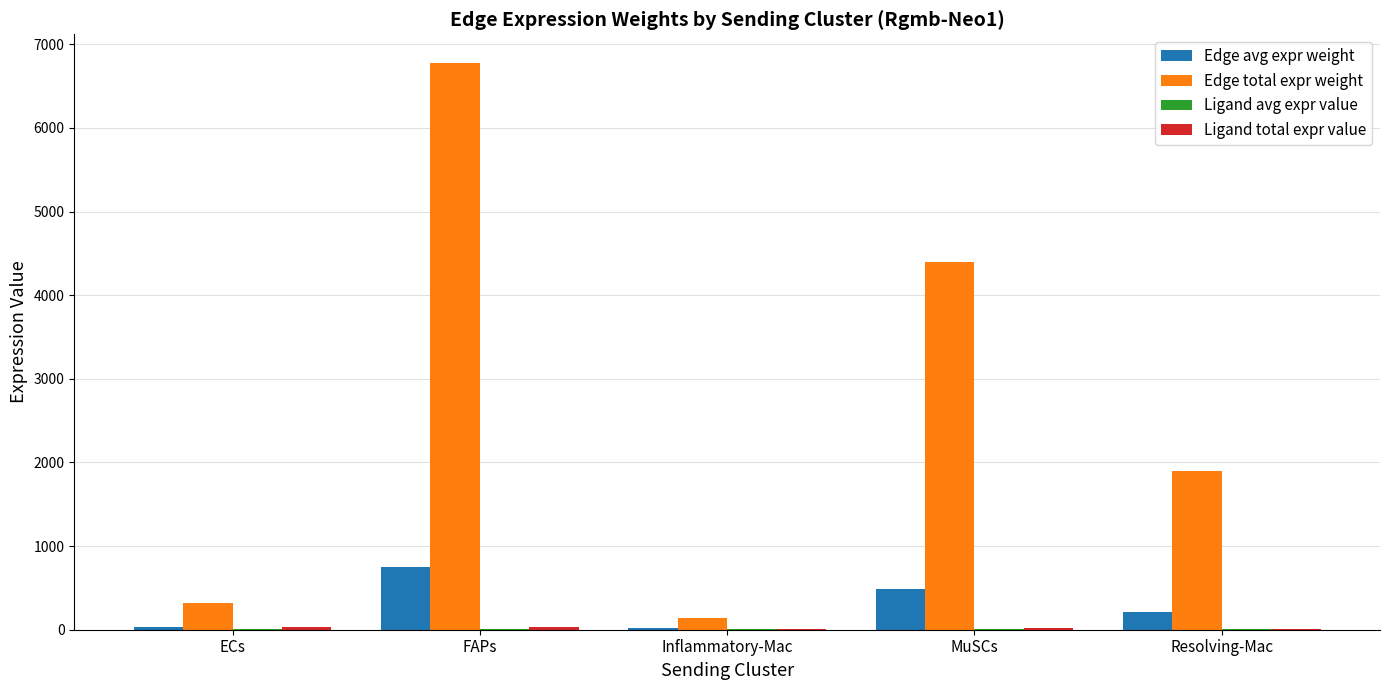

What is the average value of the Edge avg expr weight series?

300.8